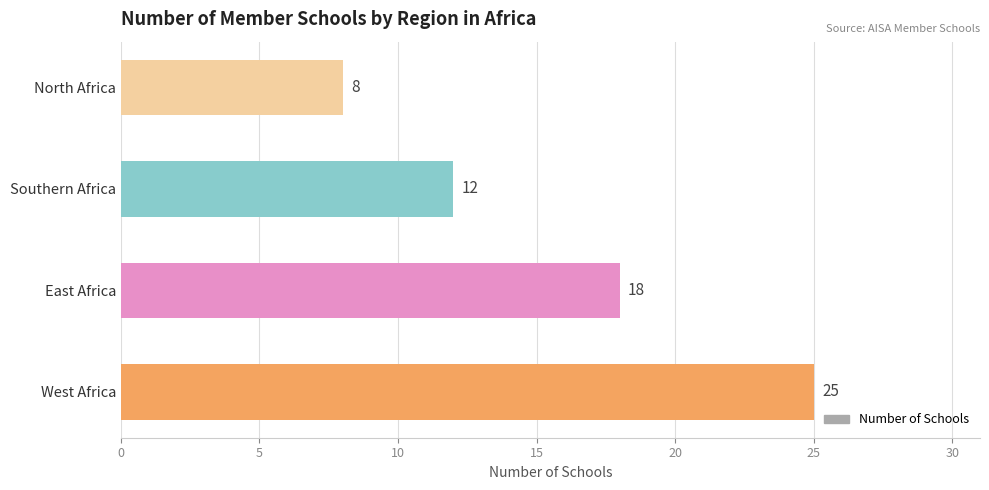

The chart shows a value of 18 at Southern Africa. True or false?

False